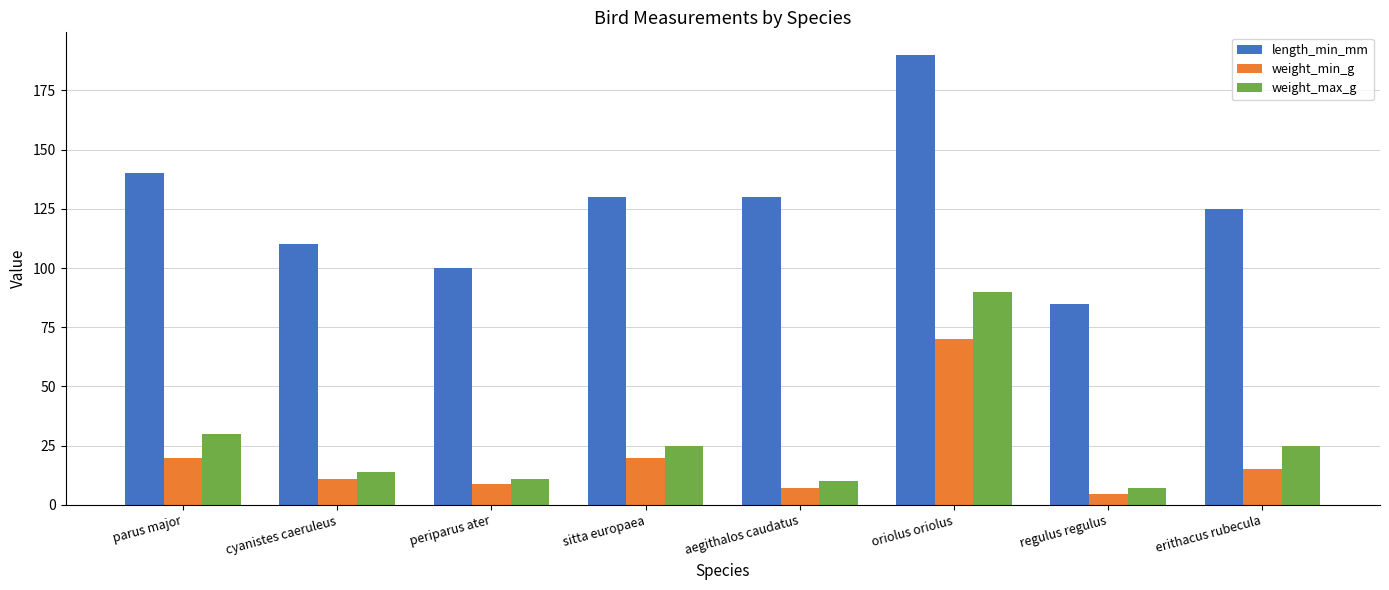

True or false: weight_min_g has a value of 17.7 at cyanistes caeruleus.

False